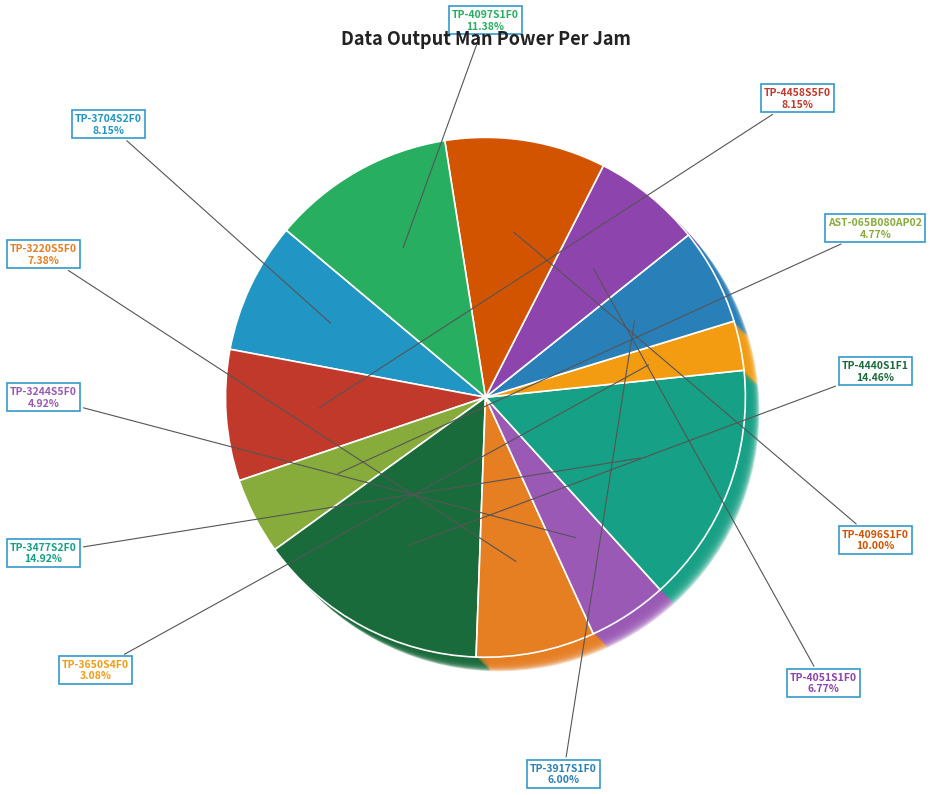

Is TP-3650S4F0 the majority of the pie?

No